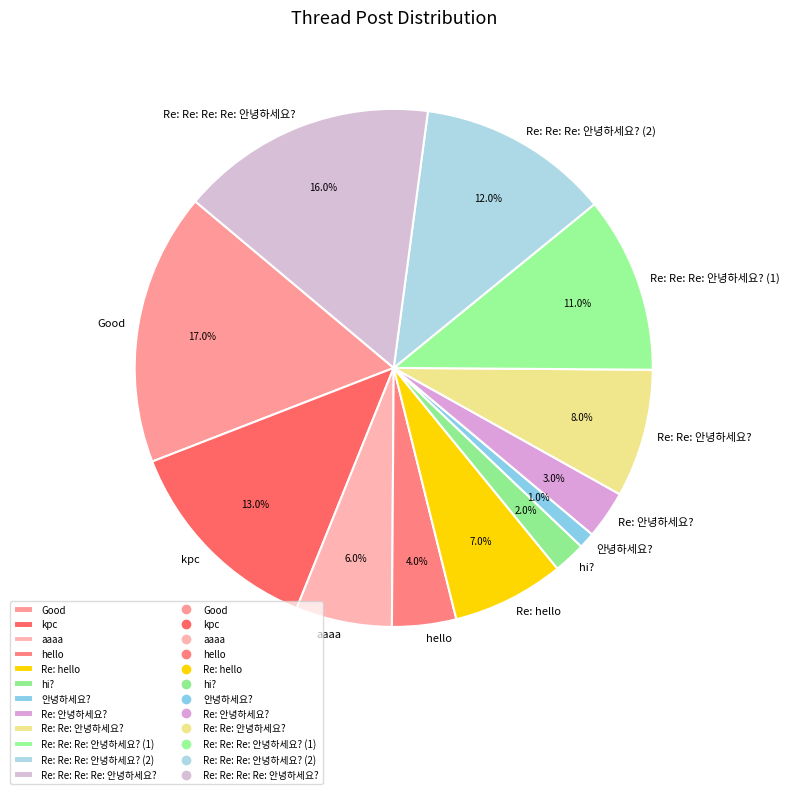

Does Re: hello account for over 50% of the chart?

No